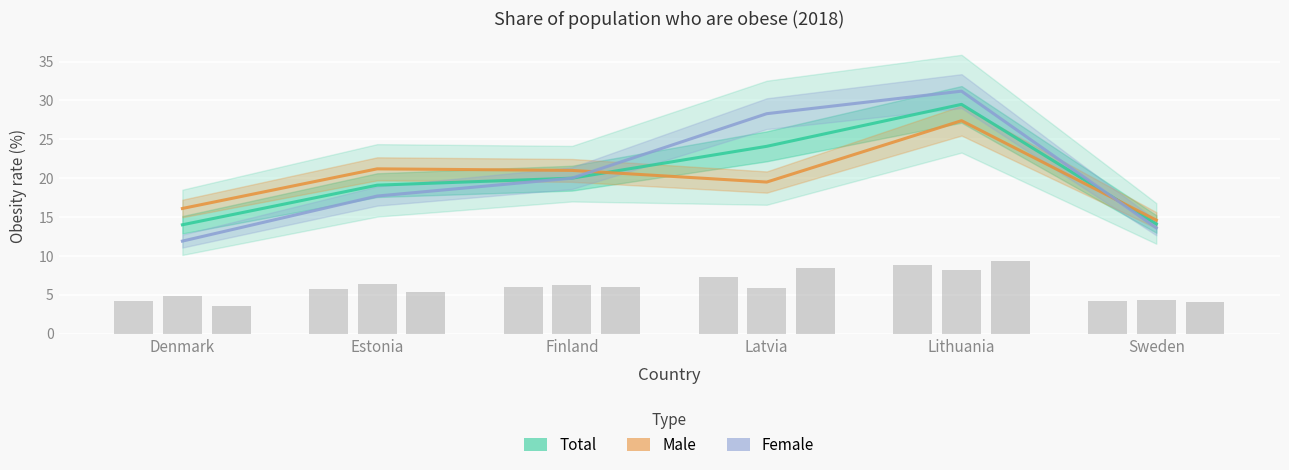

How many bars are there in each group?

3